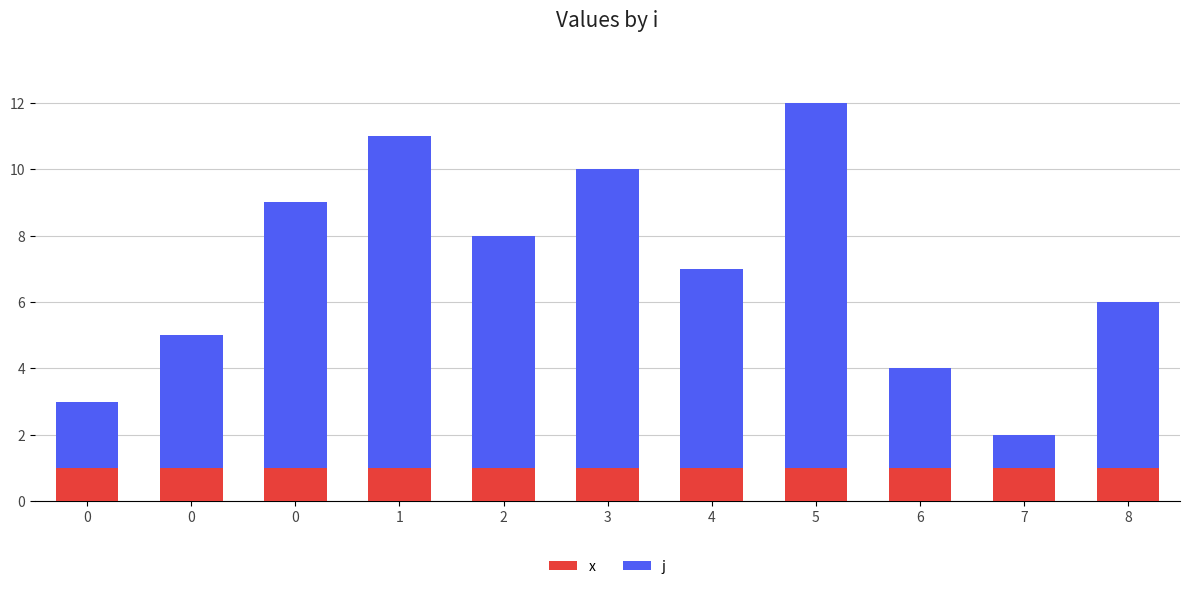

How many distinct data groups are displayed?

2